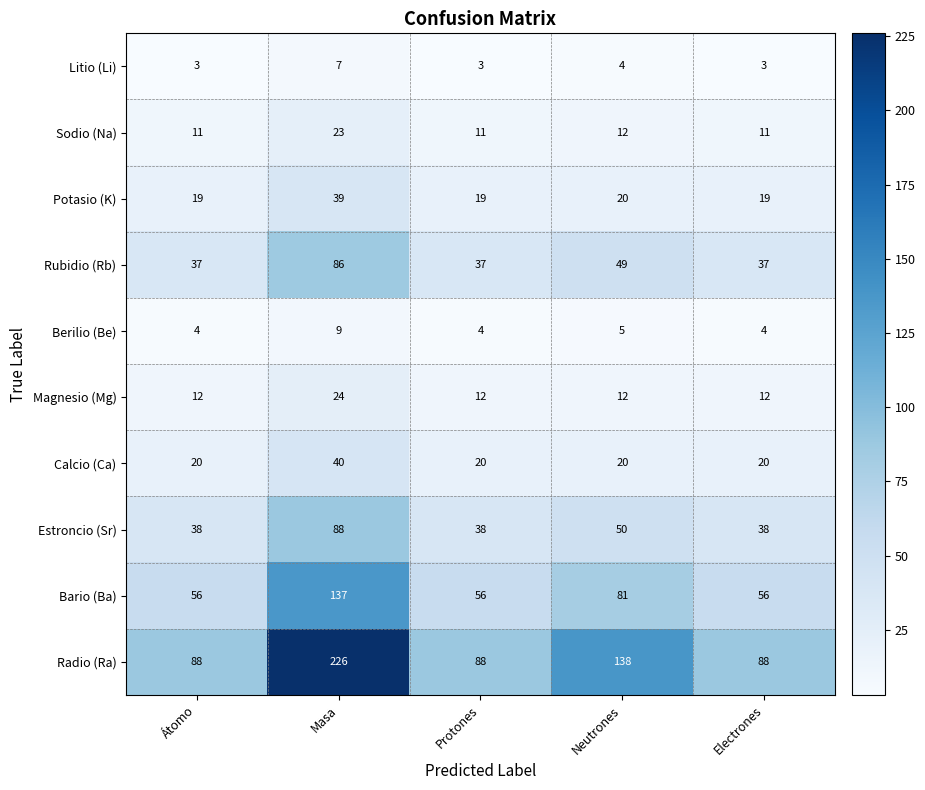

What is the difference between the maximum and minimum values in the Magnesio (Mg) series?

12